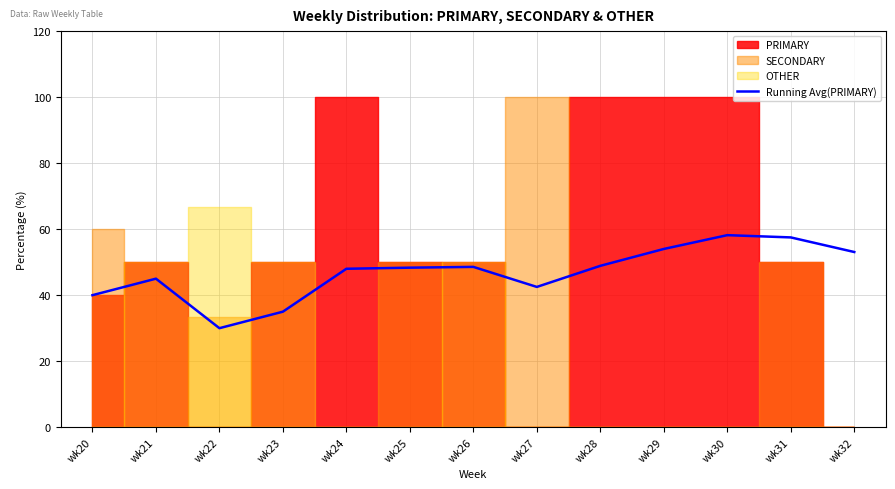

How many values are below 48?

5